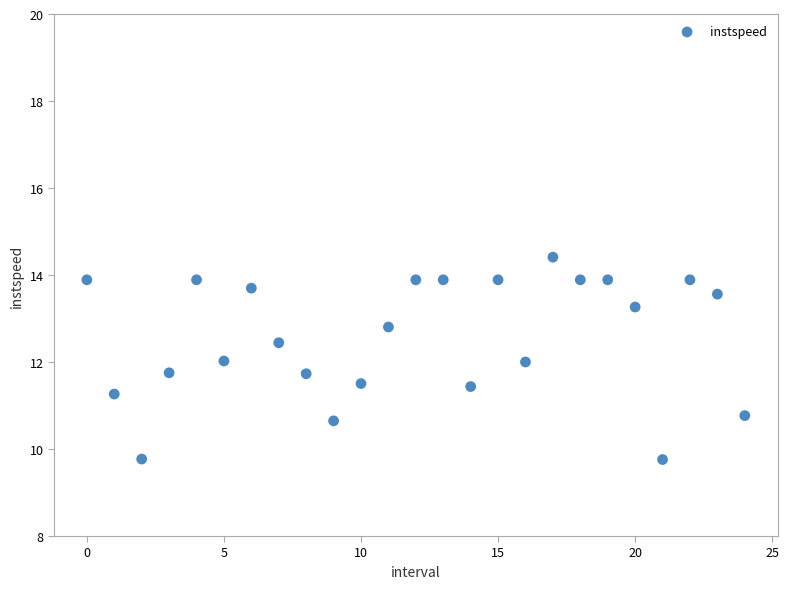

What is the range of Y values (max minus min)?

4.7